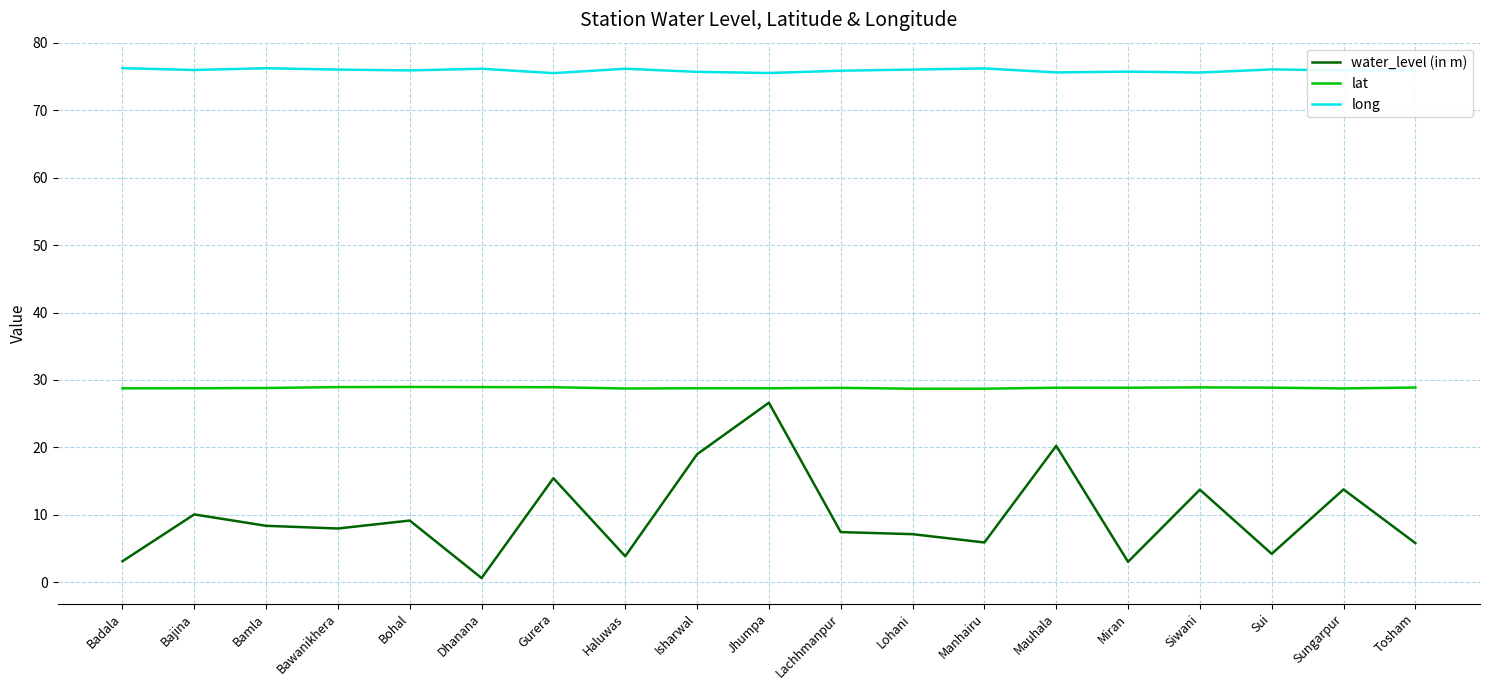

At which category does the chart reach its minimum across all series?

Dhanana